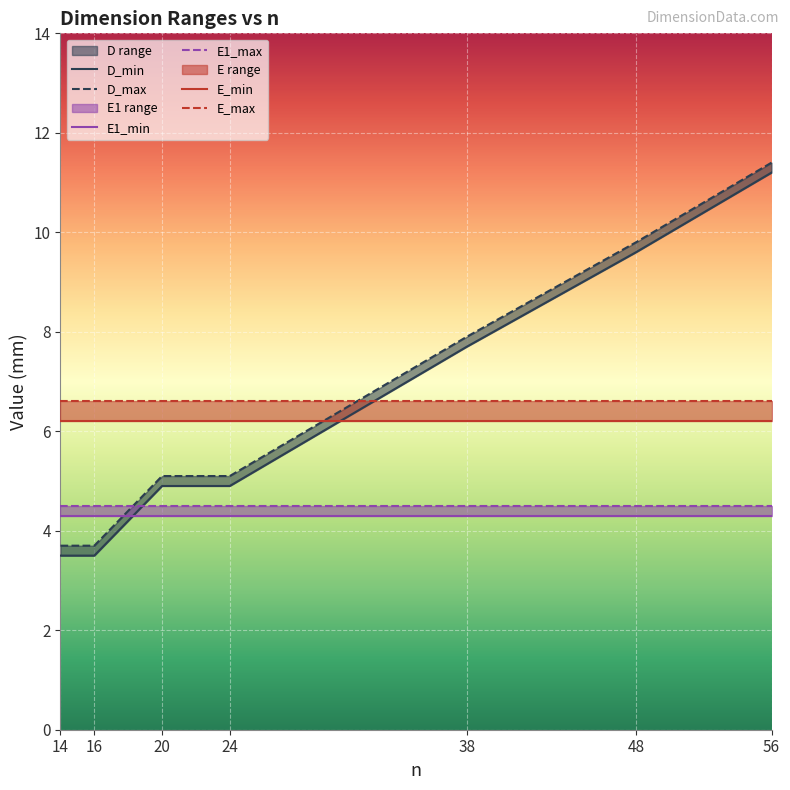

Is it true that E1_min equals 7.3 at 48?

False